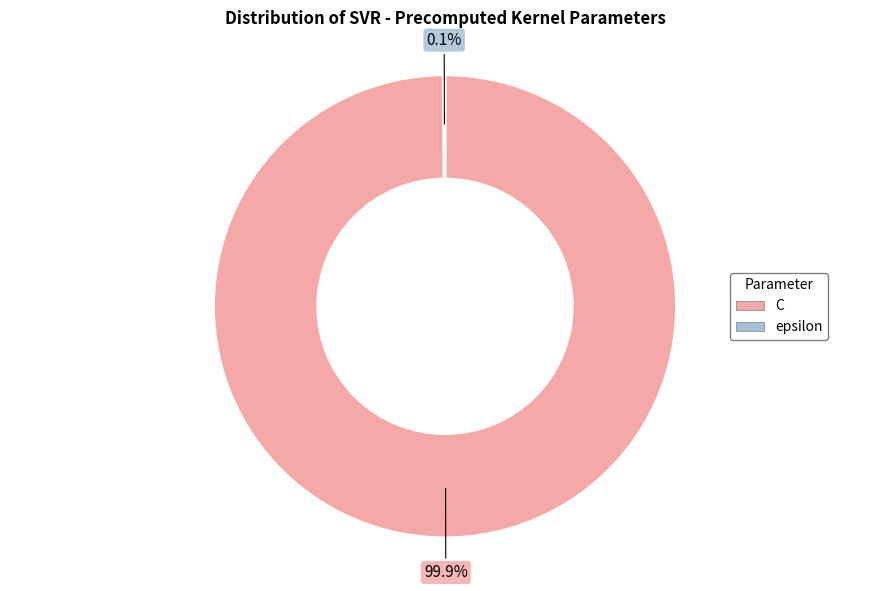

To the nearest percent, what is the difference between the largest and smallest slice percentages?

100%